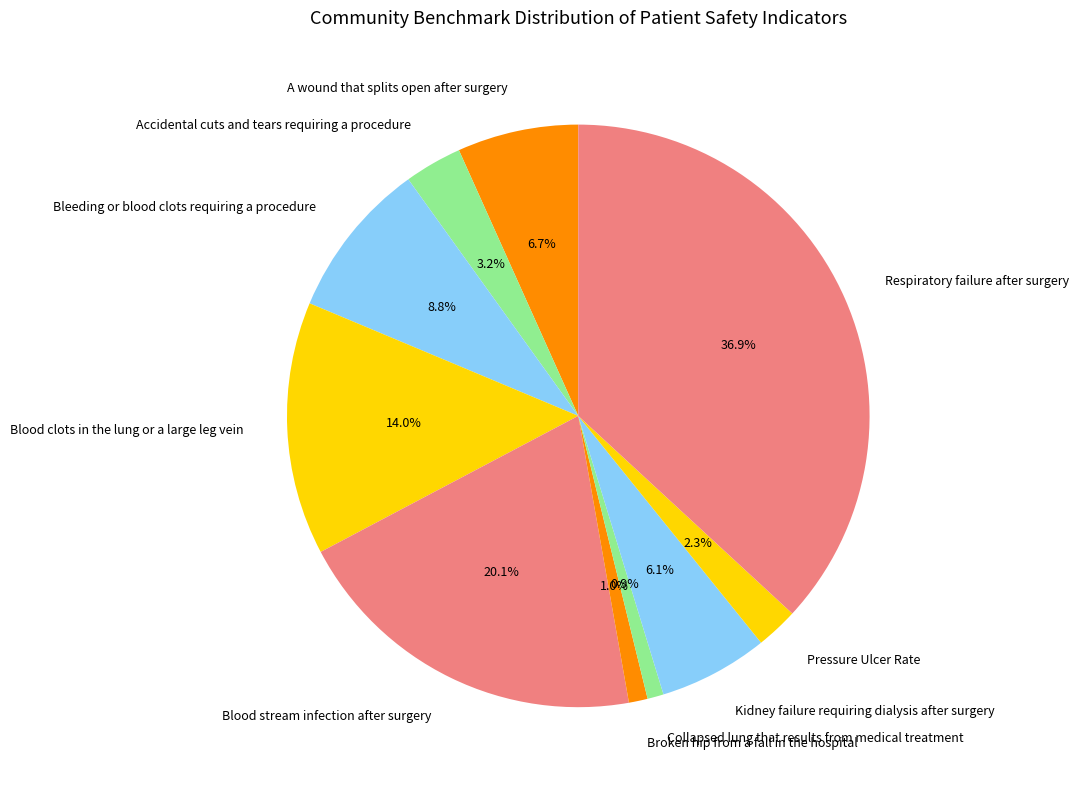

Do Kidney failure requiring dialysis after surgery and Blood stream infection after surgery together represent more than half of the pie?

No